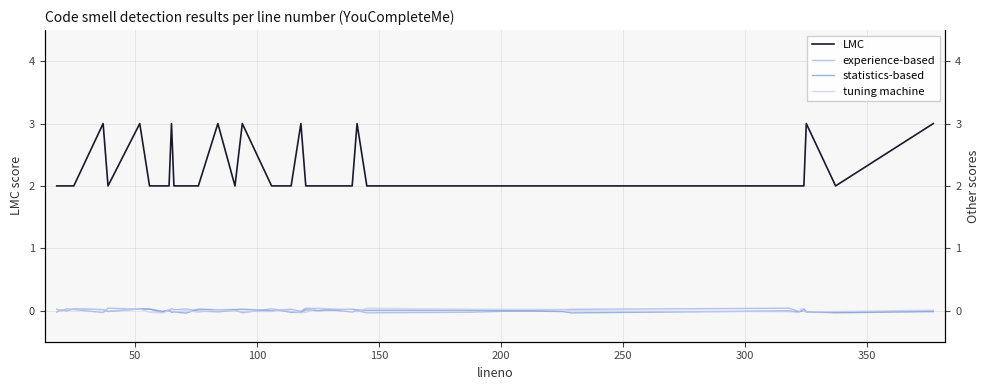

What is the average value of the LMC series?

2.2